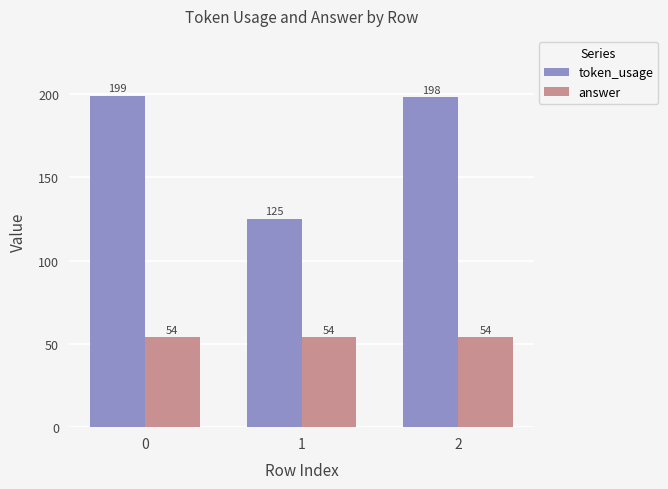

What is the total value across all series at 2?

252